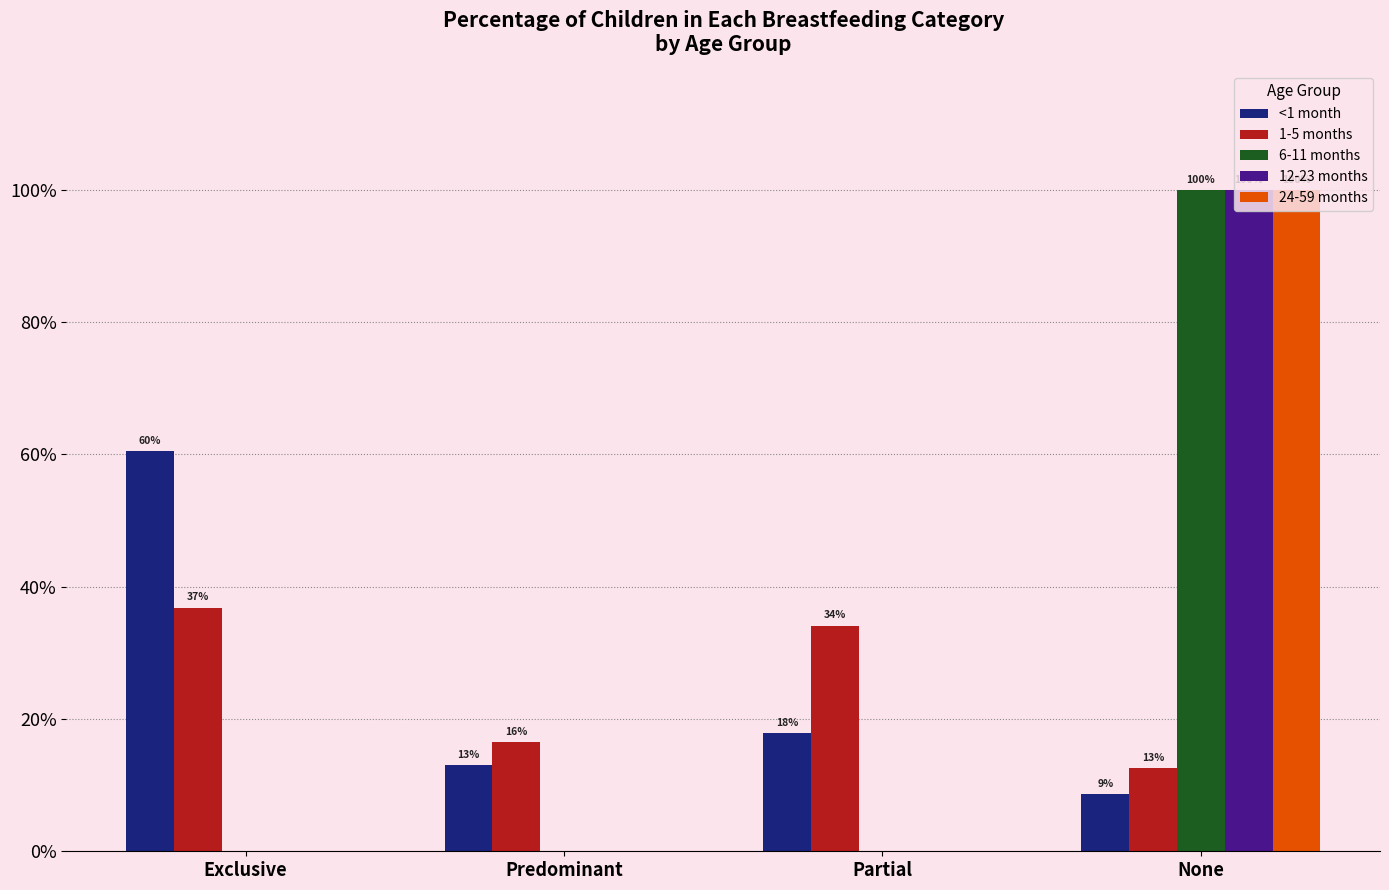

Does the chart contain stacked bars?

No